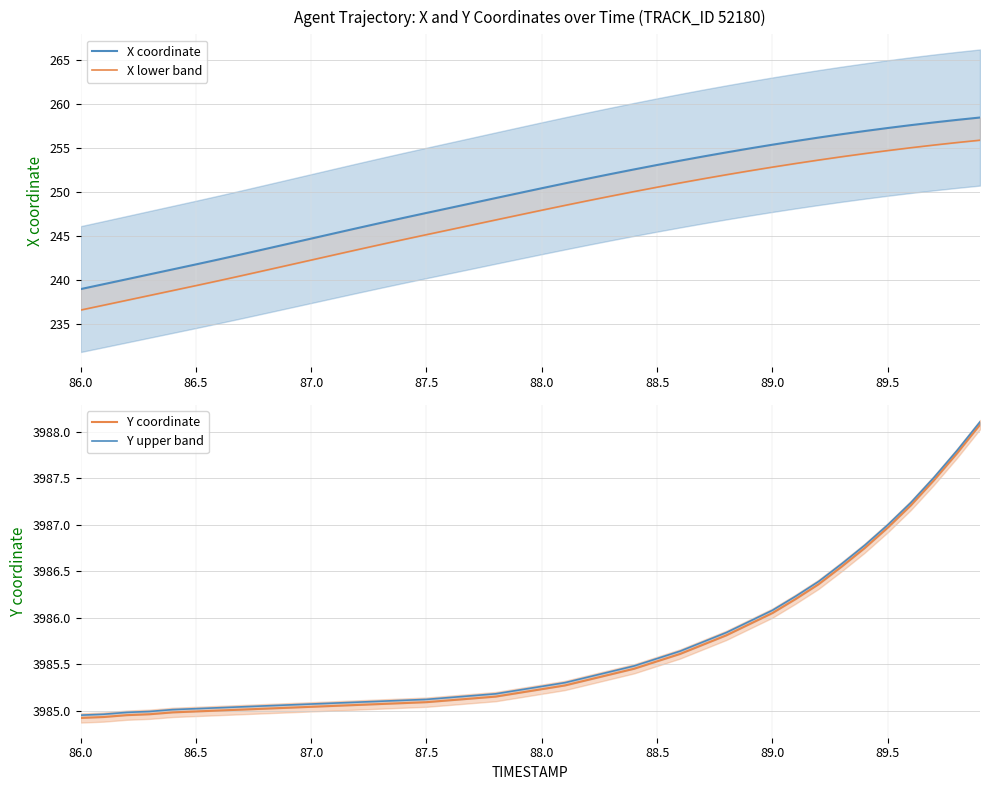

True or false: X coordinate has more than 1 interior local peaks.

False